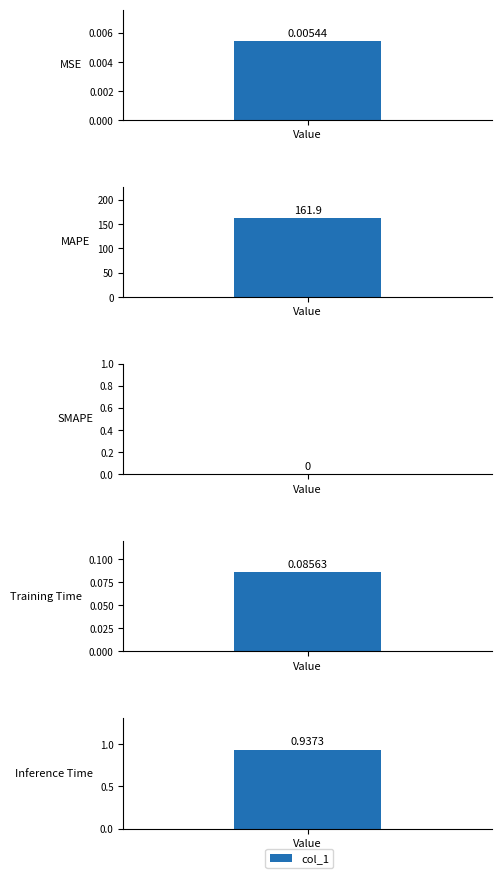

What is the difference between the maximum and minimum values?

161.9